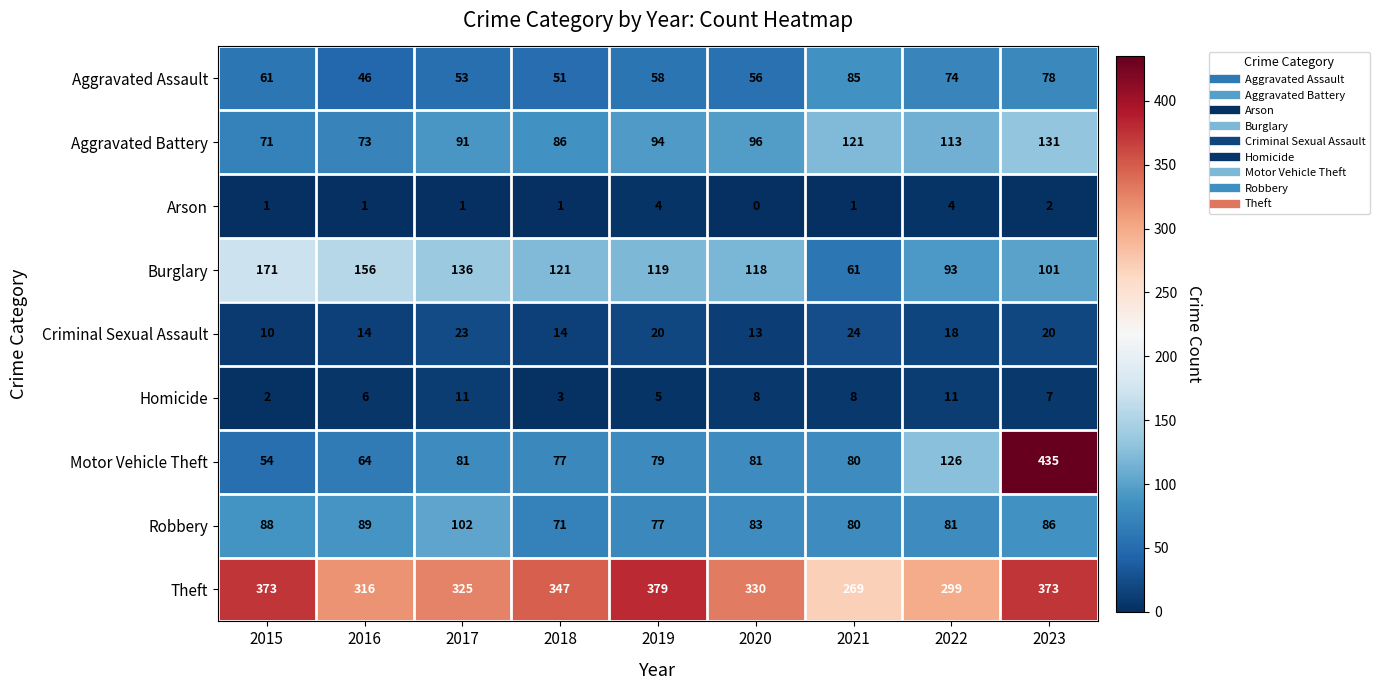

The Theft series shows 129 at 2019. True or false?

False